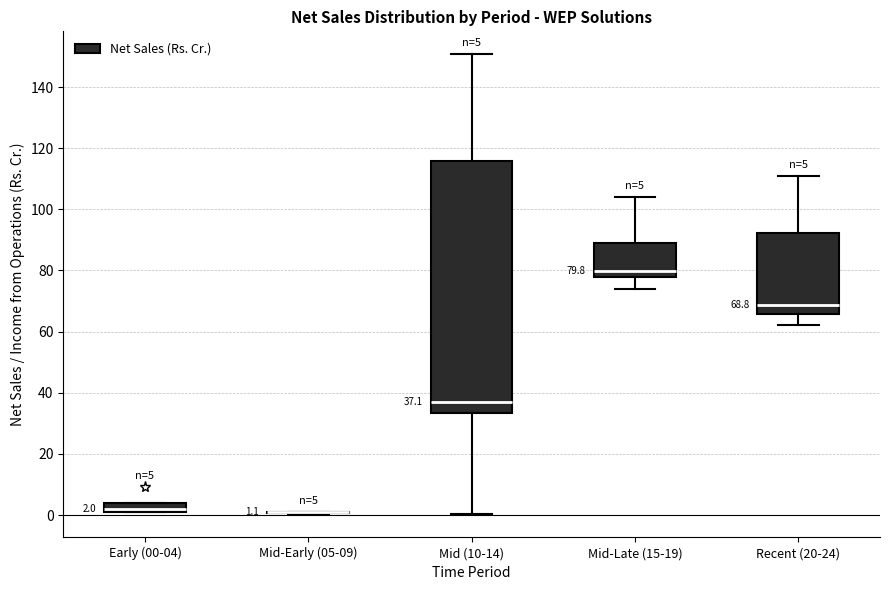

Comparing the boxes themselves (not the whiskers), which one is the tallest?

Mid (10-14)